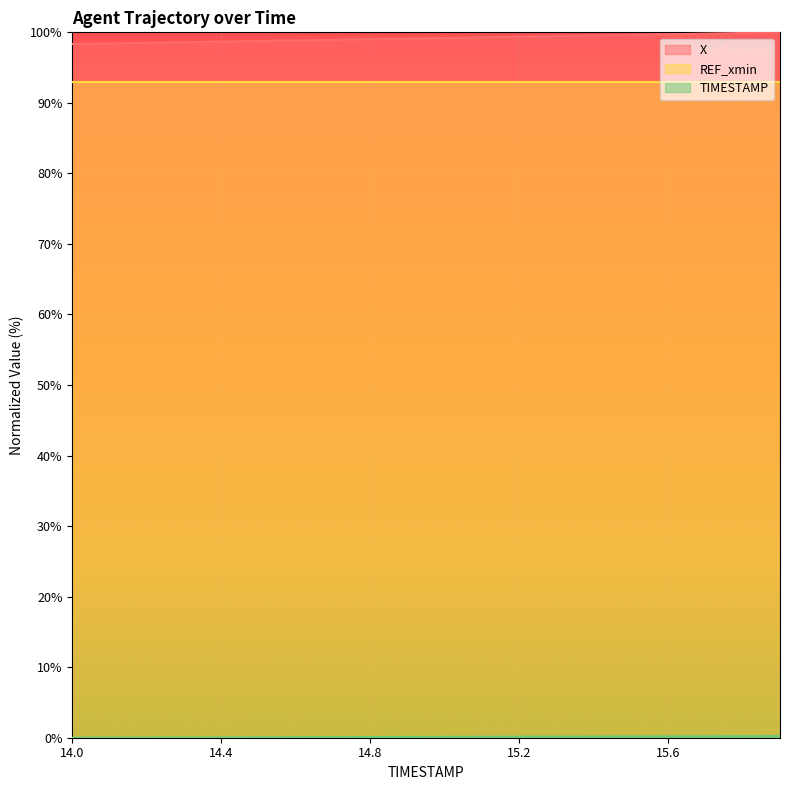

True or false: X and TIMESTAMP intersect in this chart.

False